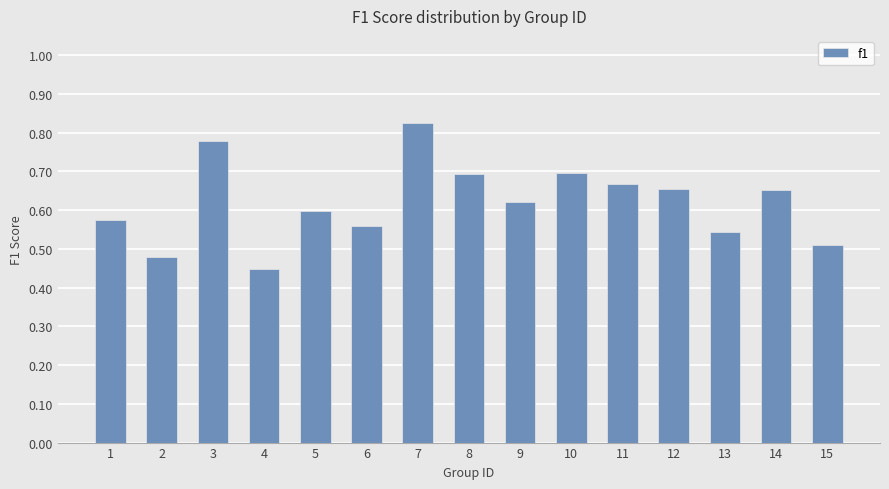

Is it true that the value at 3 is 1.0?

False